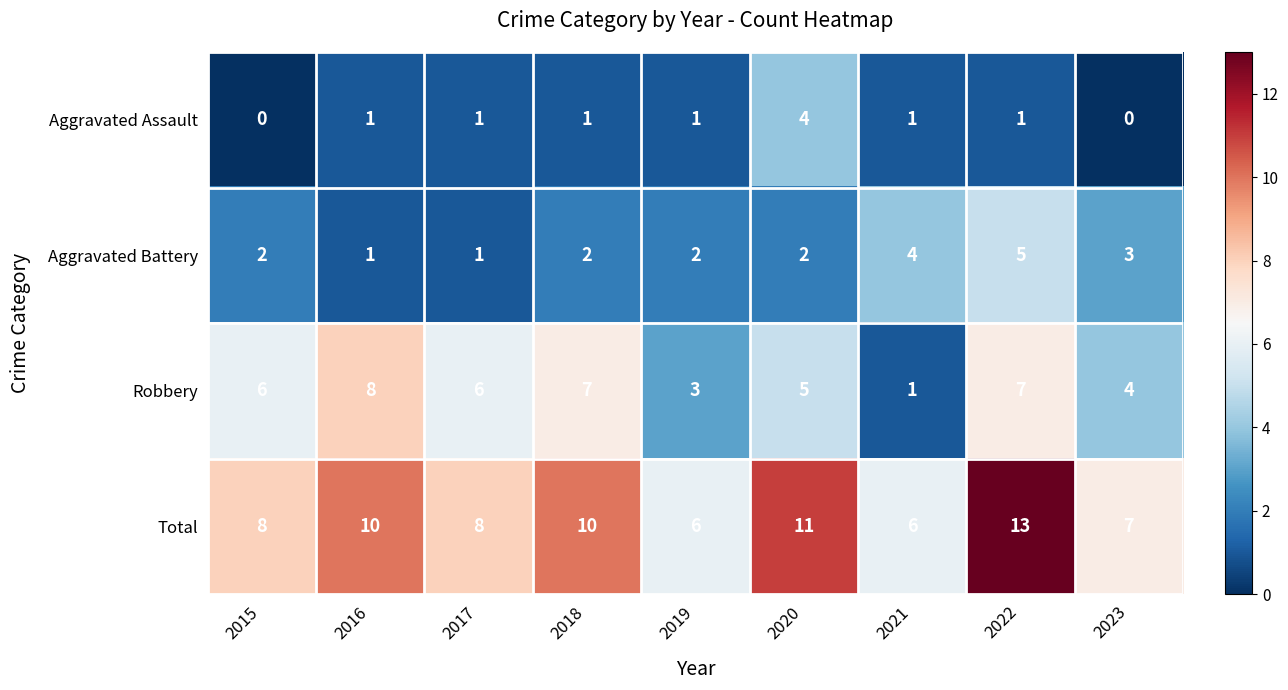

Which series has the largest total across all categories?

Total